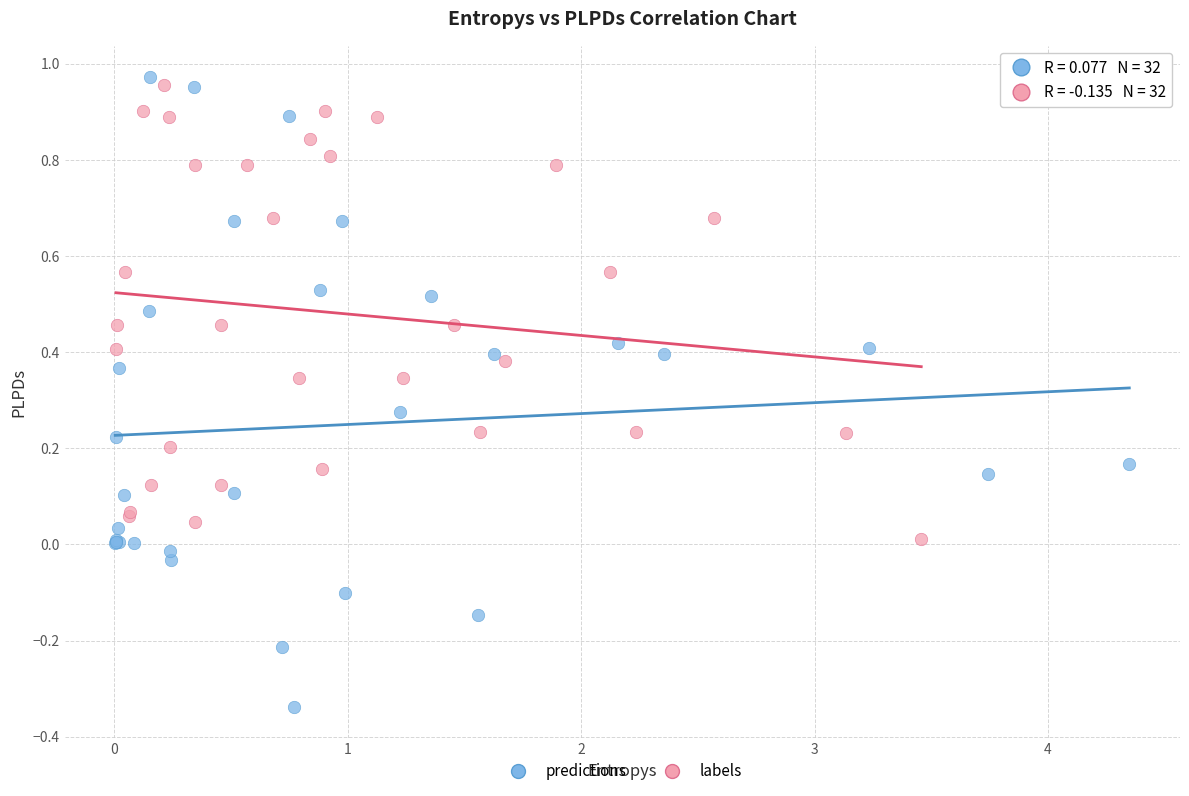

Which series has the largest Y range (max minus min)?

predictions